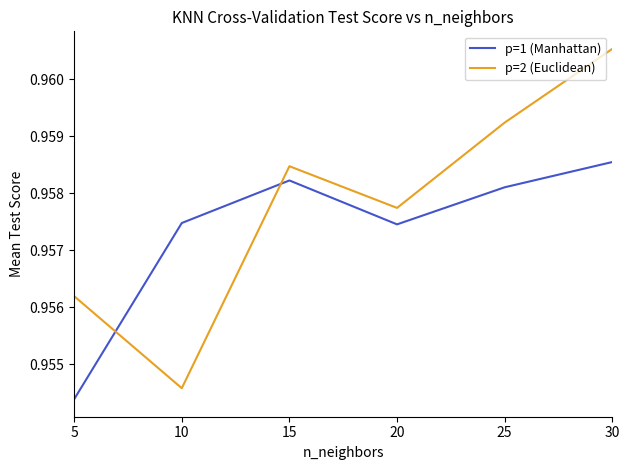

At which label does p=2 (Euclidean) reach its minimum?

10